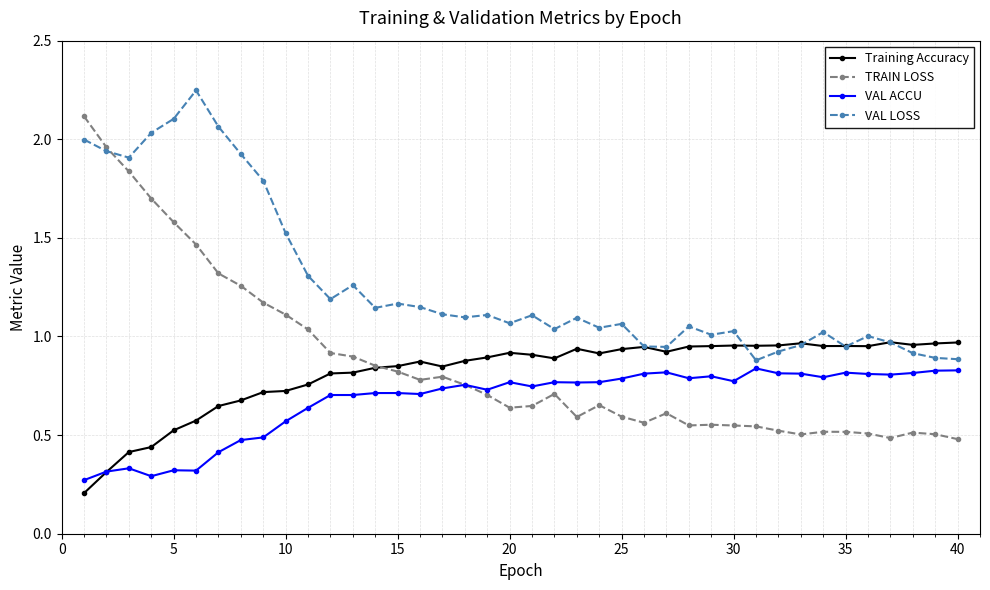

True or false: TRAIN LOSS has more than 2 interior local peaks.

True